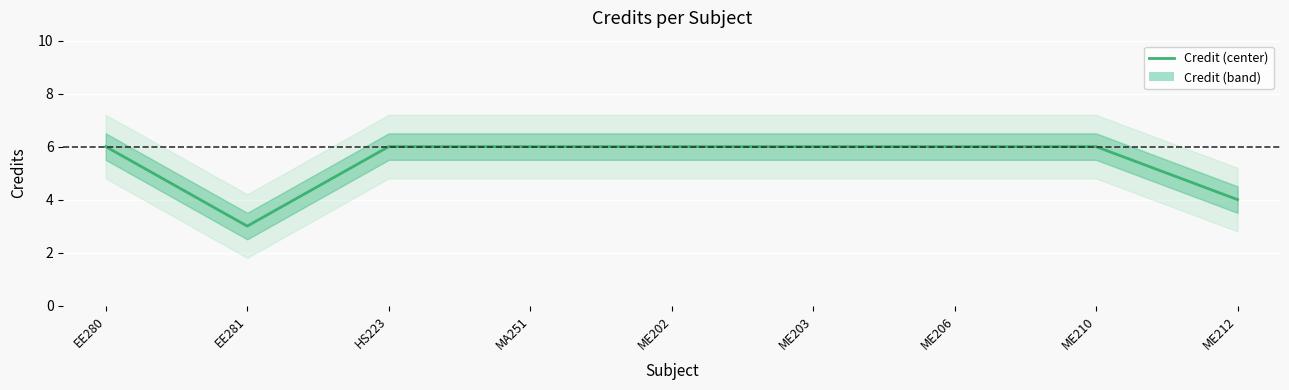

What value does the data have at EE280?

6